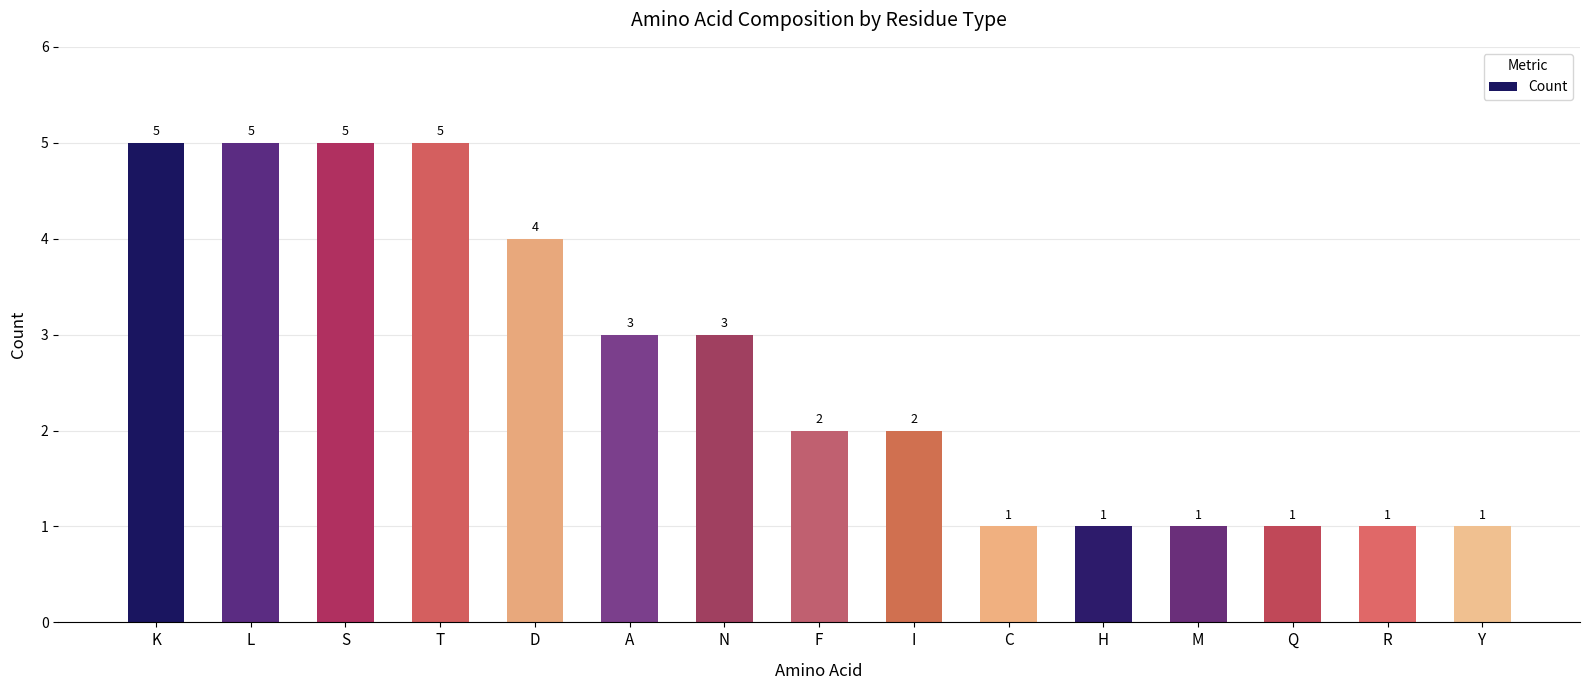

Is it true that the value at A is 4?

False